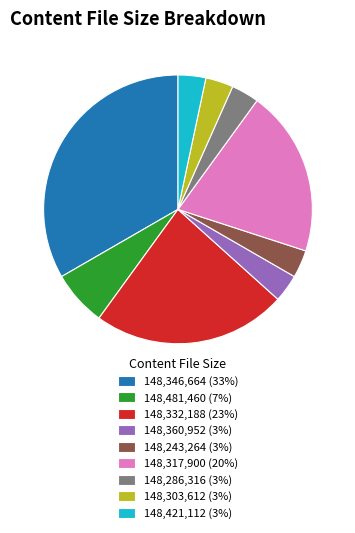

True or false: 148,317,900 (20%) accounts for 6% of the total.

False